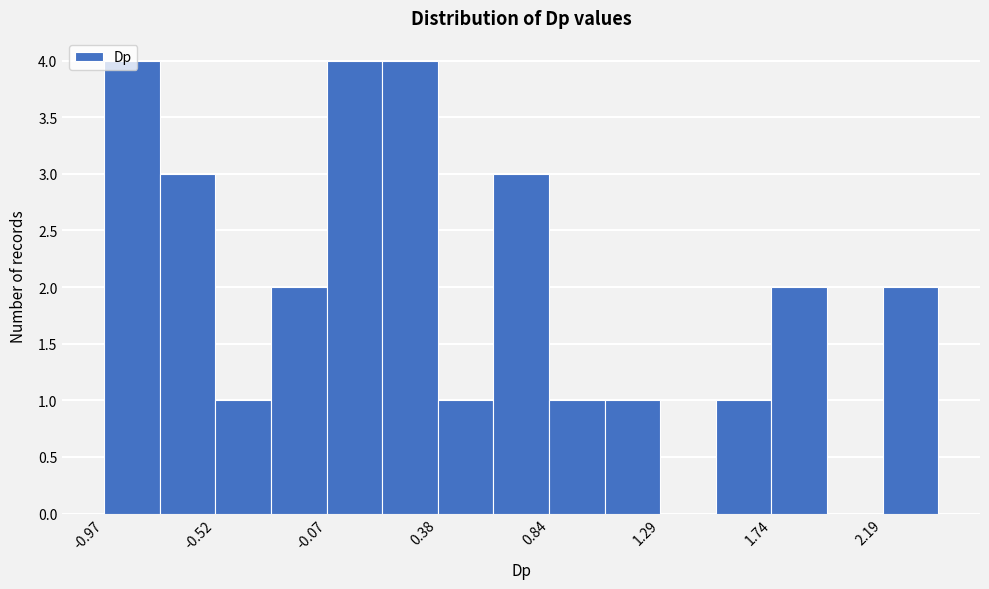

Reading left to right, list every bar in this chart as the range it spans on the x-axis followed by its height. Neither the bar edges nor the heights are printed on the chart, so give them approximately, as read against the axes.

-0.95 to -0.75: 4
-0.75 to -0.50: 3
-0.50 to -0.30: 1
-0.30 to -0.05: 2
-0.05 to 0.15: 4
0.15 to 0.40: 4
0.40 to 0.60: 1
0.60 to 0.85: 3
0.85 to 1.05: 1
1.05 to 1.30: 1
1.30 to 1.50: 0
1.50 to 1.75: 1
1.75 to 1.95: 2
1.95 to 2.20: 0
2.20 to 2.40: 2